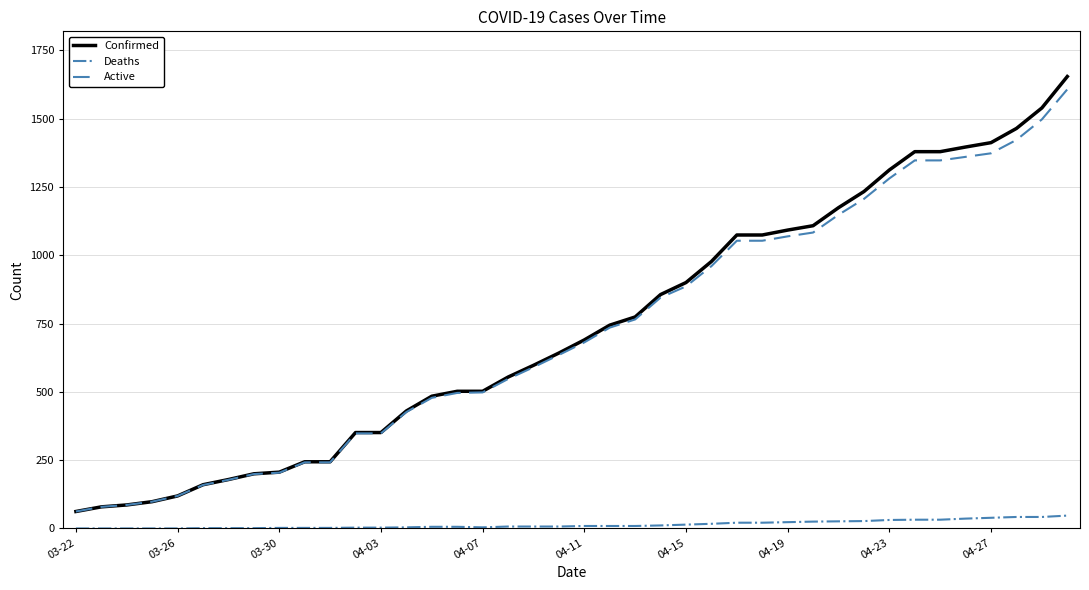

What is the maximum value shown in the chart?

1654